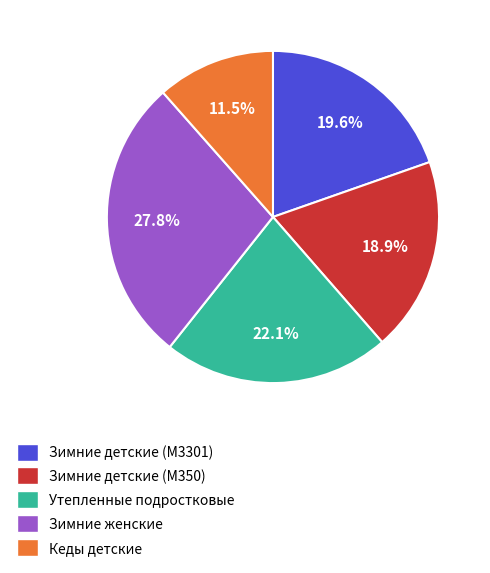

Which has a higher value, Зимние женские or Утепленные подростковые?

Зимние женские